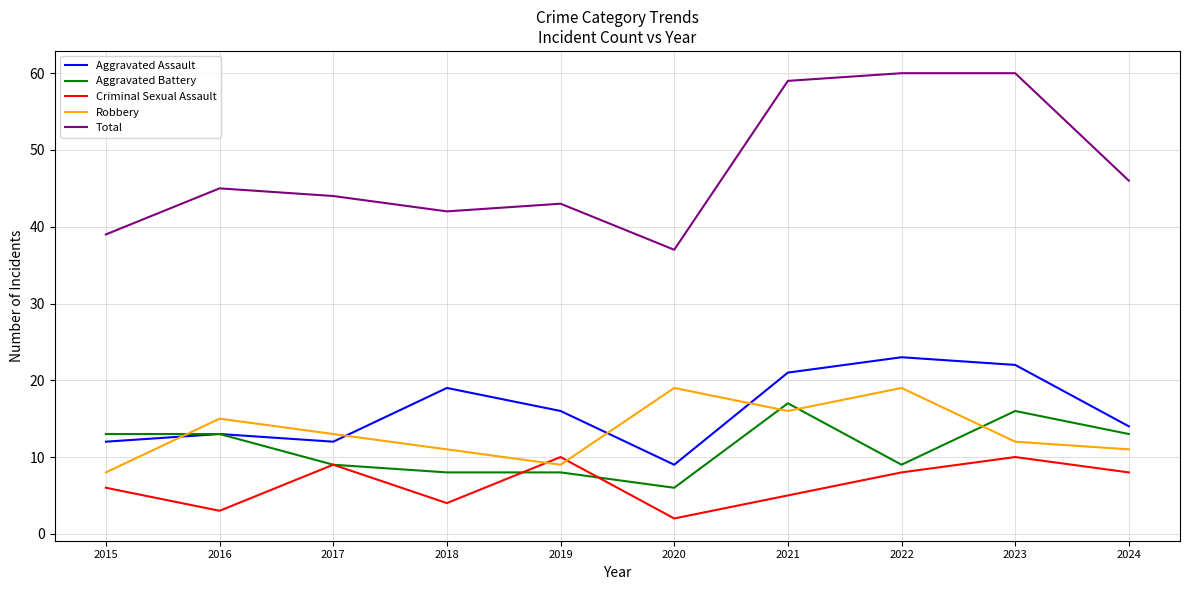

Reading right to left, list all the values displayed in this chart.

Aggravated Assault: 14	22	23	21	9	16	19	12	13	12
Aggravated Battery: 13	16	9	17	6	8	8	9	13	13
Criminal Sexual Assault: 8	10	8	5	2	10	4	9	3	6
Robbery: 11	12	19	16	19	9	11	13	15	8
Total: 46	60	60	59	37	43	42	44	45	39